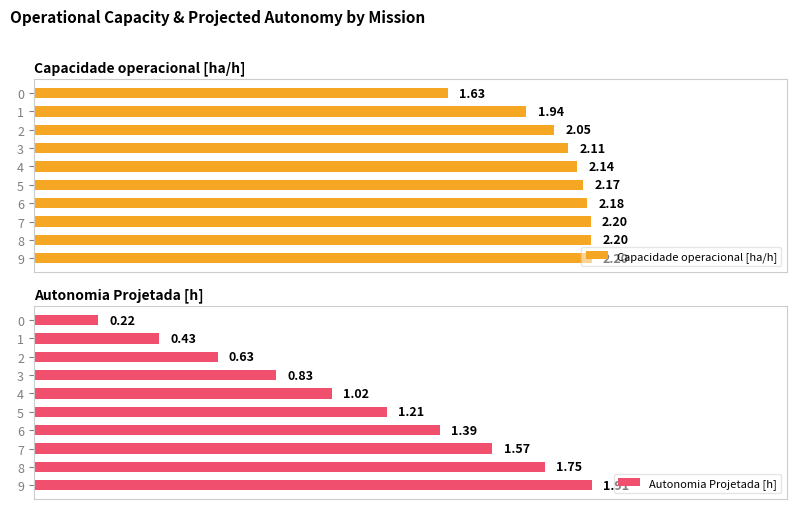

At how many categories does at least one series exceed 2?

8